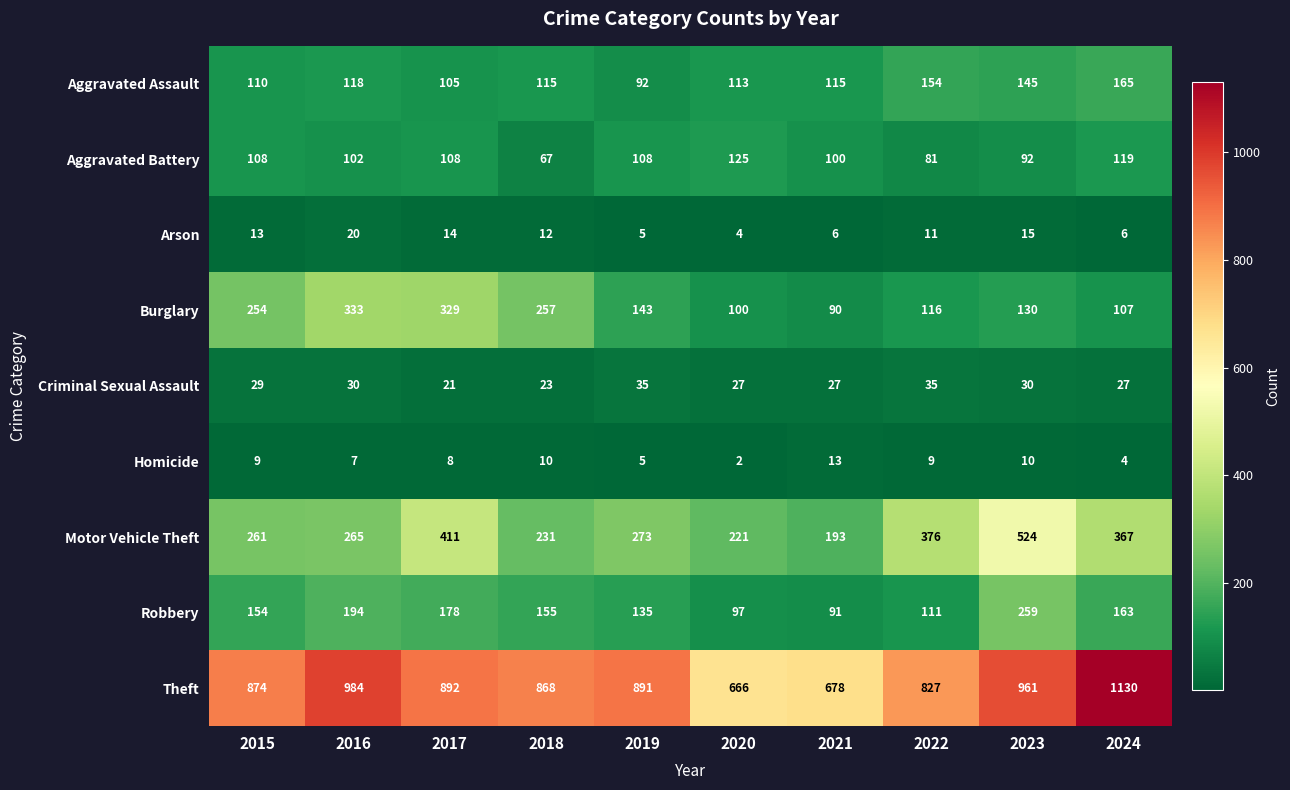

Rank the series by their maximum value, from lowest to highest.

Homicide, Arson, Criminal Sexual Assault, Aggravated Battery, Aggravated Assault, Robbery, Burglary, Motor Vehicle Theft, Theft